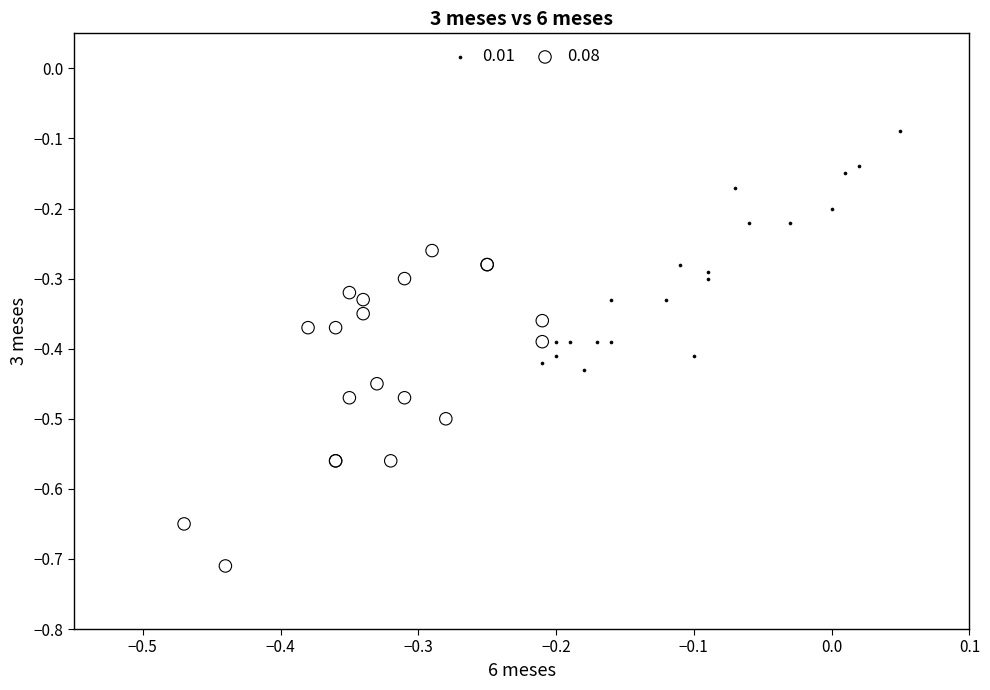

Which series contains the highest Y value?

0.01